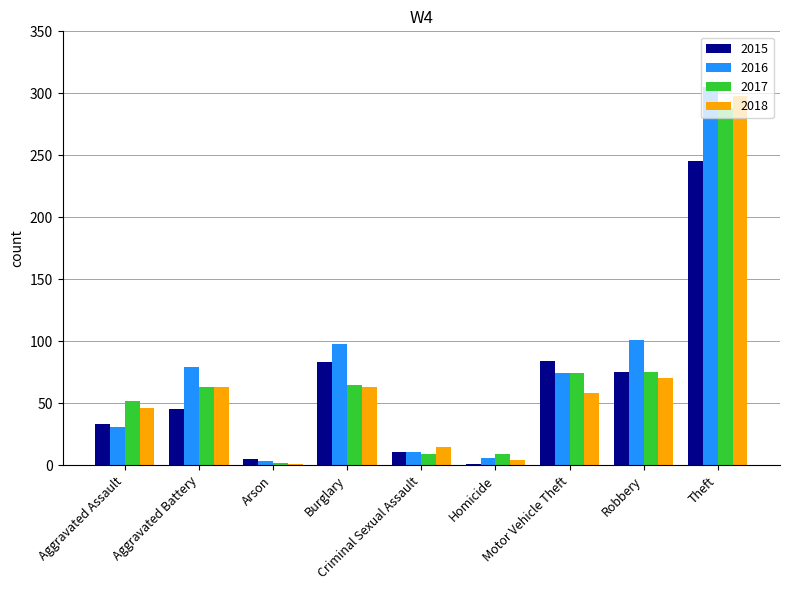

Is it true that 2017 equals 2 at Arson?

True